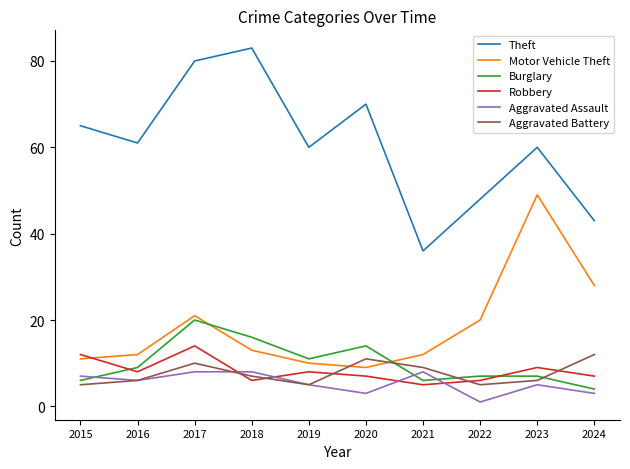

Is the value of Aggravated Assault at 2022 greater than the value of Theft at 2022?

No